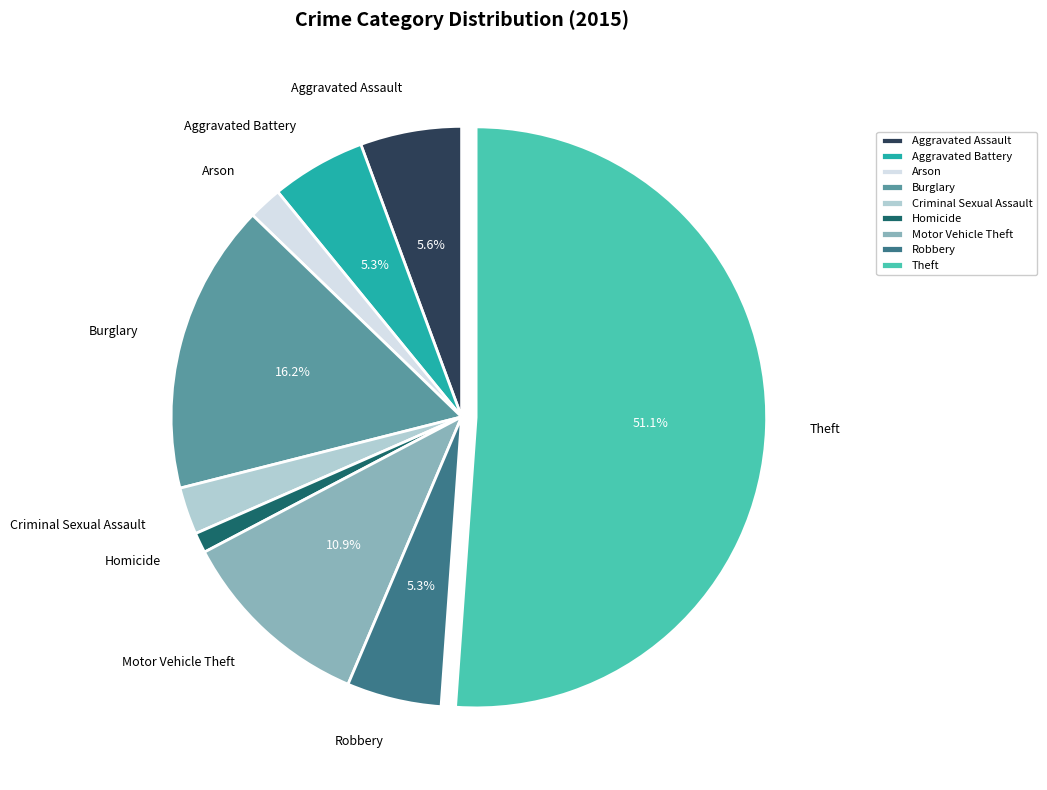

To the nearest percent, what is the average slice percentage?

11%